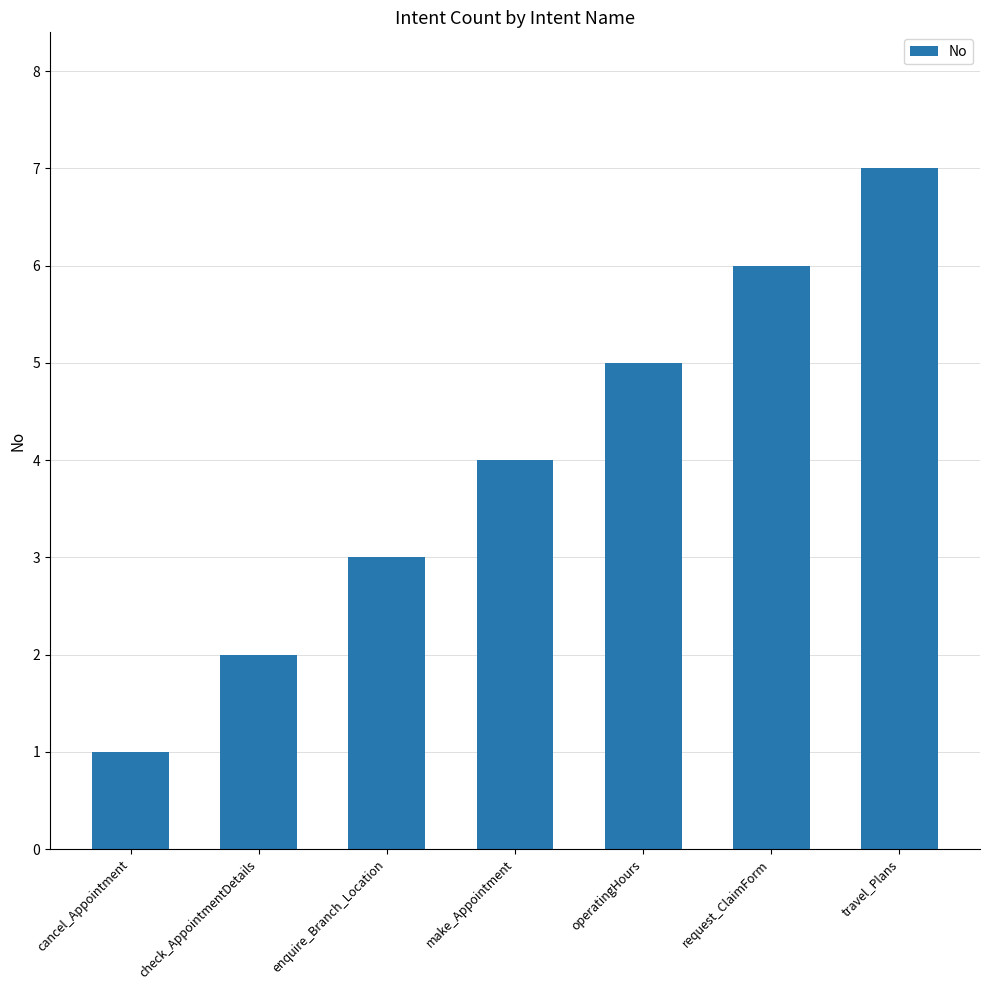

The chart shows a value of 3 at enquire_Branch_Location. True or false?

True